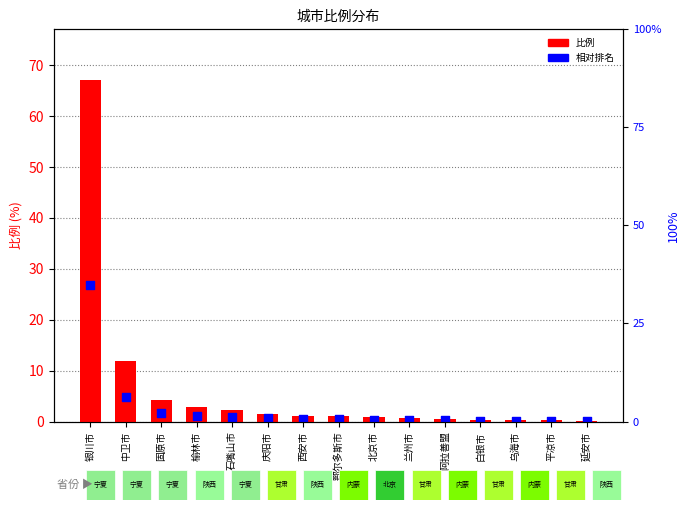

Which series contains the lowest Y value?

相对排名